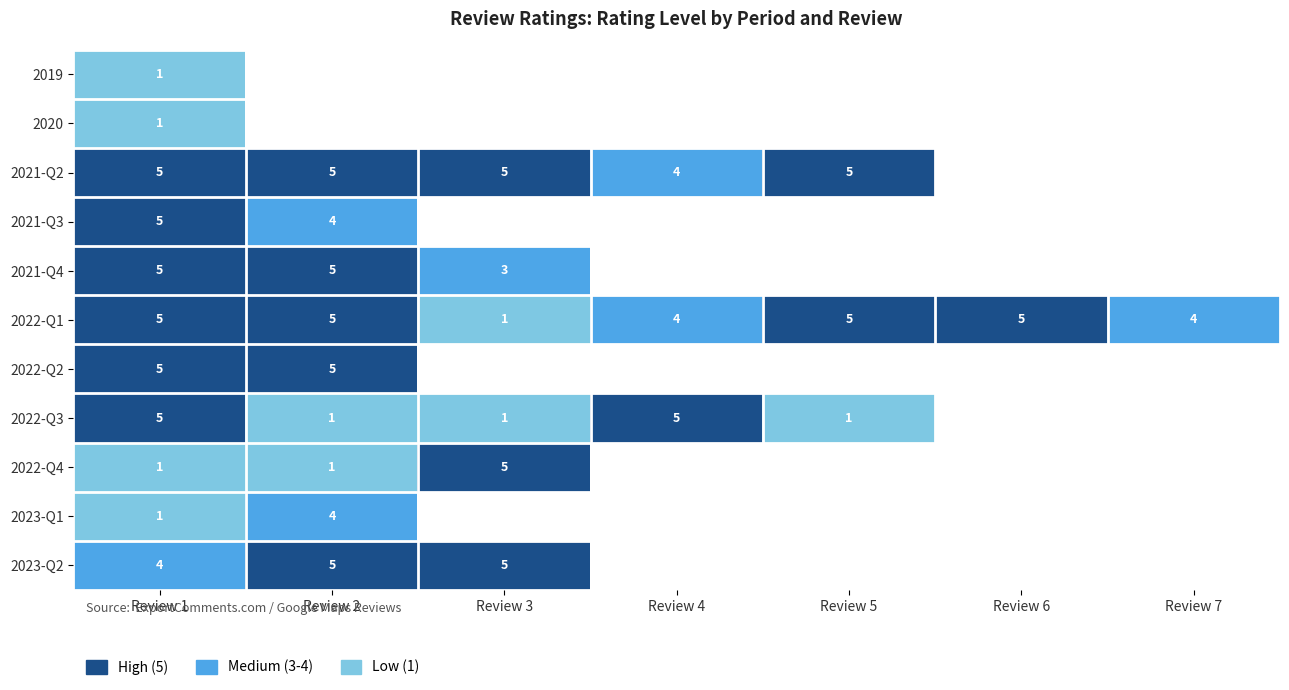

The 2022-Q1 series shows 3 at Review 6. True or false?

False